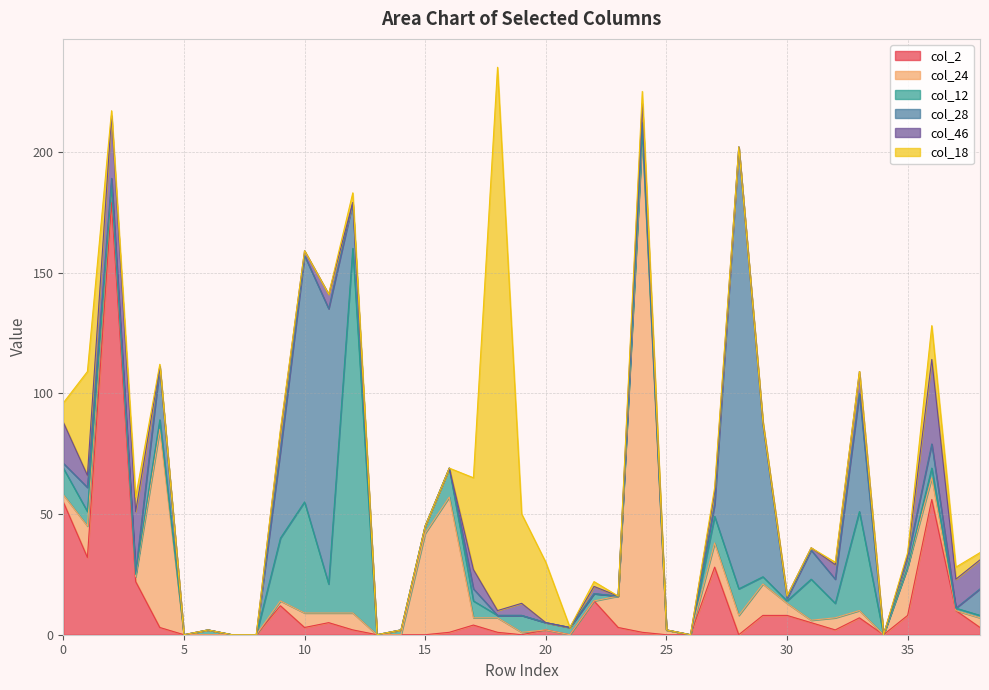

Where is the first local maximum for col_18?

1